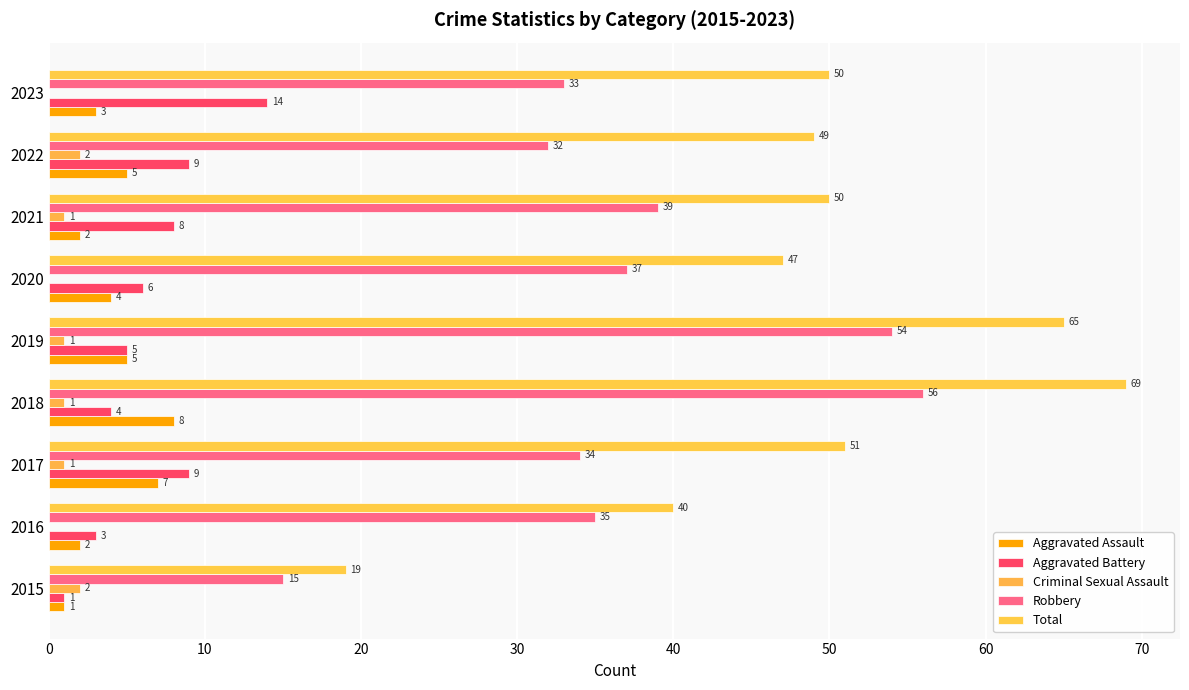

Count the number of data series in this chart.

5